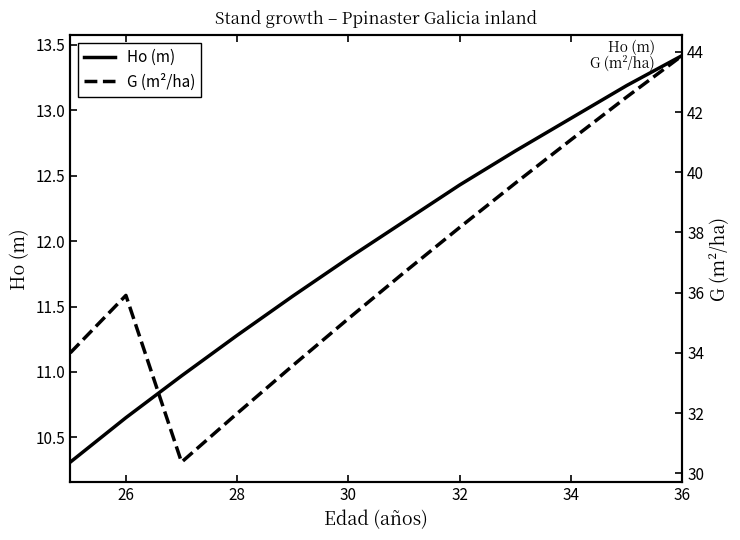

Reading right to left, list all the values displayed in this chart.

Ho (m): 13.4	13.2	12.9	12.7	12.4	12.2	11.9	11.6	11.3	11.0	10.7	10.3
G (m²/ha): 43.9	42.5	41.1	39.6	38.2	36.7	35.1	33.6	32.0	30.4	35.9	34.0